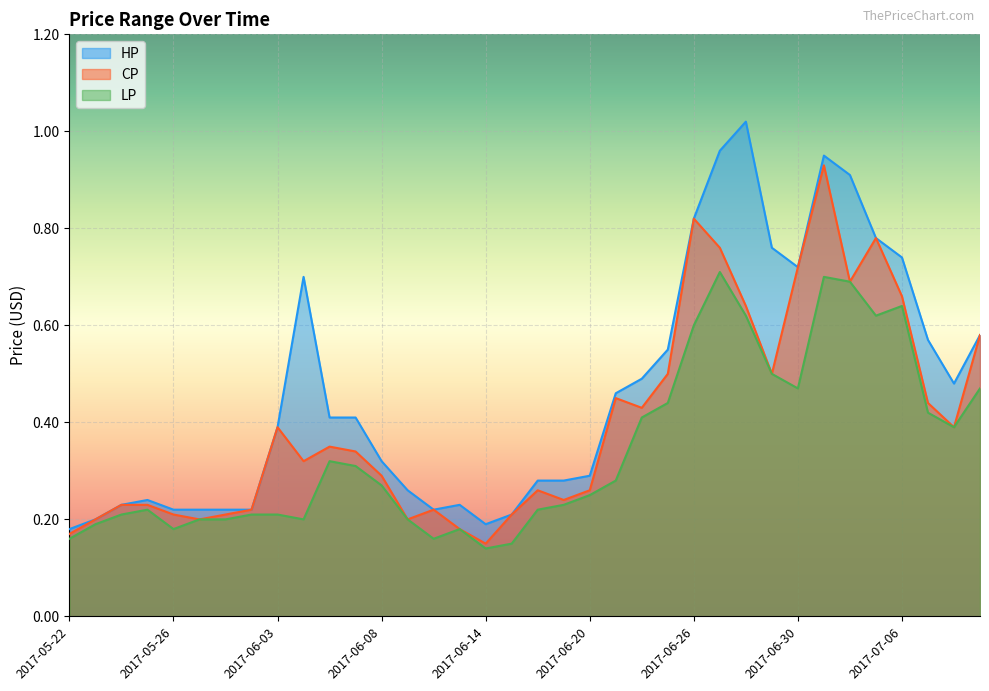

List the labels in order of CP value, largest first.

2017-07-03, 2017-06-26, 2017-07-05, 2017-06-27, 2017-06-30, 2017-07-04, 2017-07-06, 2017-06-28, 2017-07-11, 2017-06-23, 2017-06-29, 2017-06-21, 2017-07-07, 2017-06-22, 2017-06-03, 2017-07-10, 2017-06-06, 2017-06-07, 2017-06-05, 2017-06-08, 2017-06-16, 2017-06-20, 2017-06-19, 2017-05-24, 2017-05-25, 2017-06-02, 2017-06-12, 2017-05-26, 2017-06-01, 2017-06-15, 2017-05-23, 2017-05-31, 2017-06-09, 2017-06-13, 2017-05-22, 2017-06-14